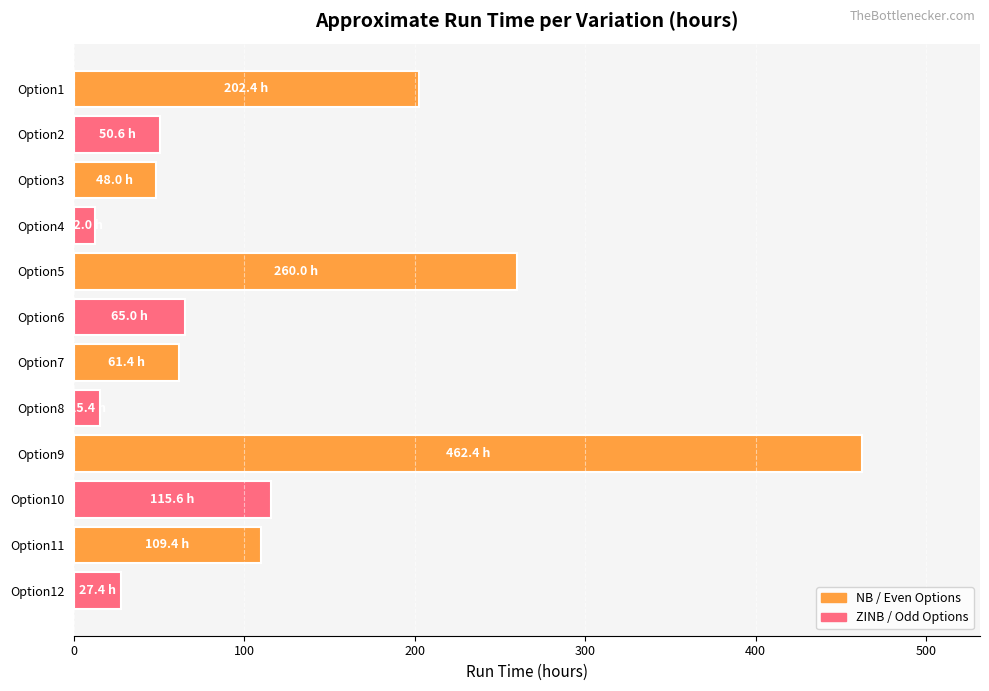

Between Option2 and Option4, which is larger?

Option2